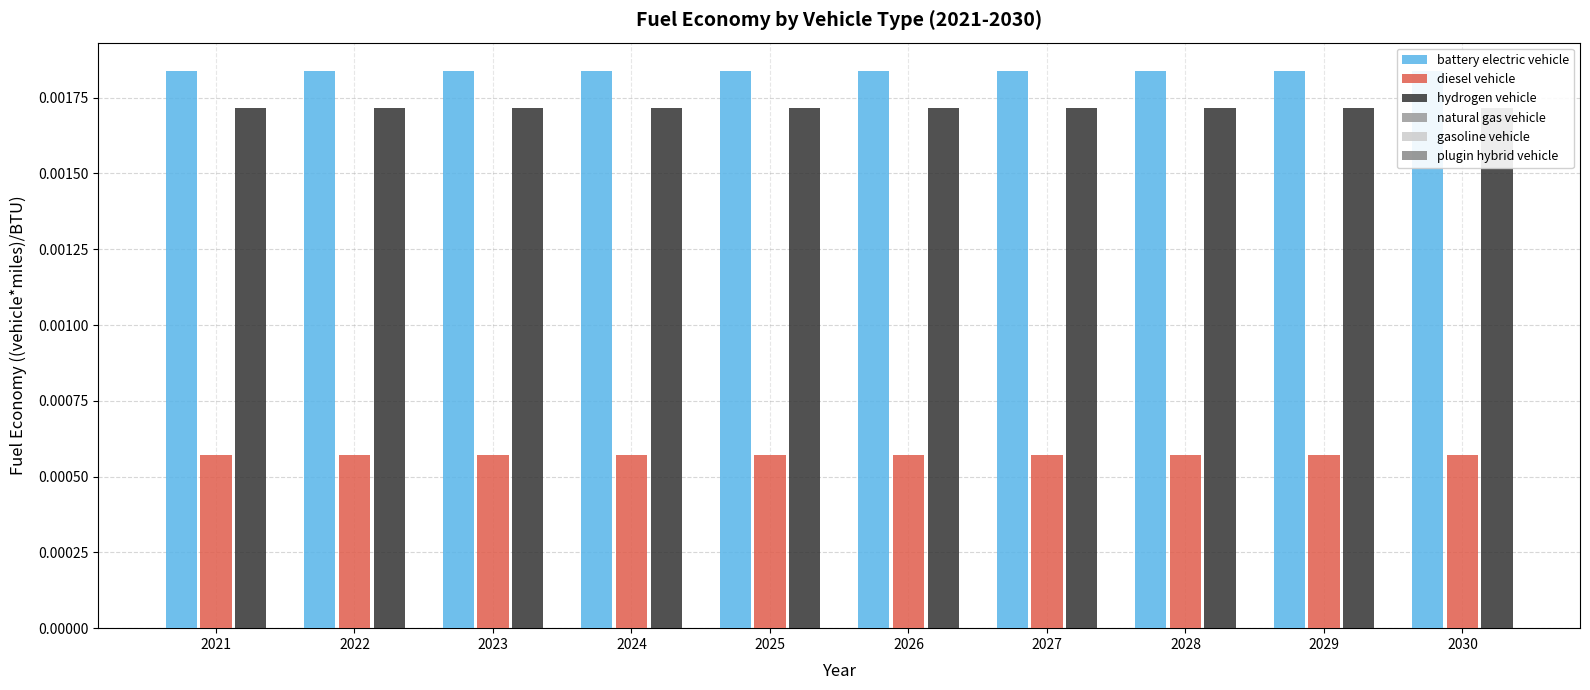

At 2028, list the series in order from largest to smallest.

battery electric vehicle, hydrogen vehicle, diesel vehicle